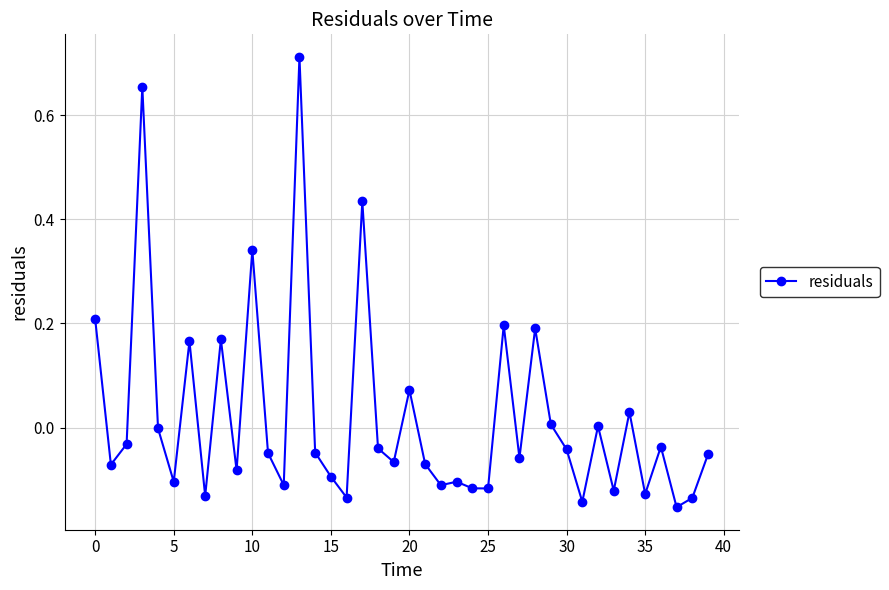

True or false: there are more than 1 points higher than both neighbors.

True